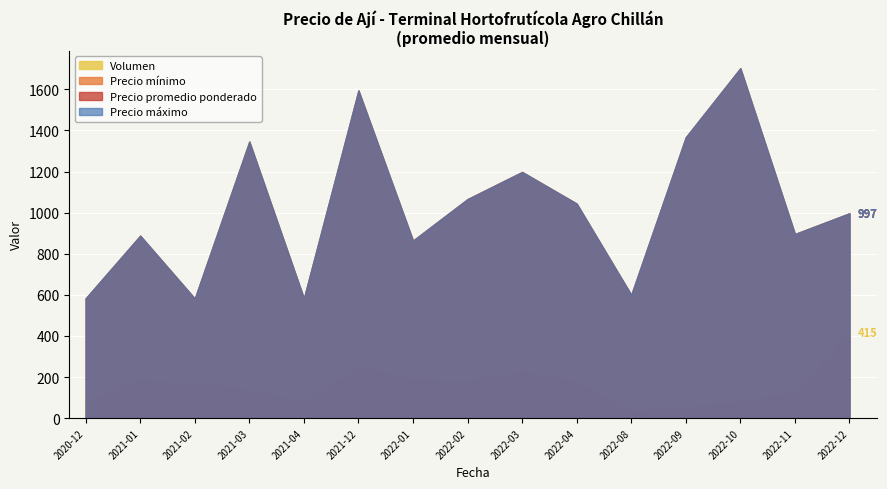

True or false: Precio promedio has a value of 870 at 2022-04.

False